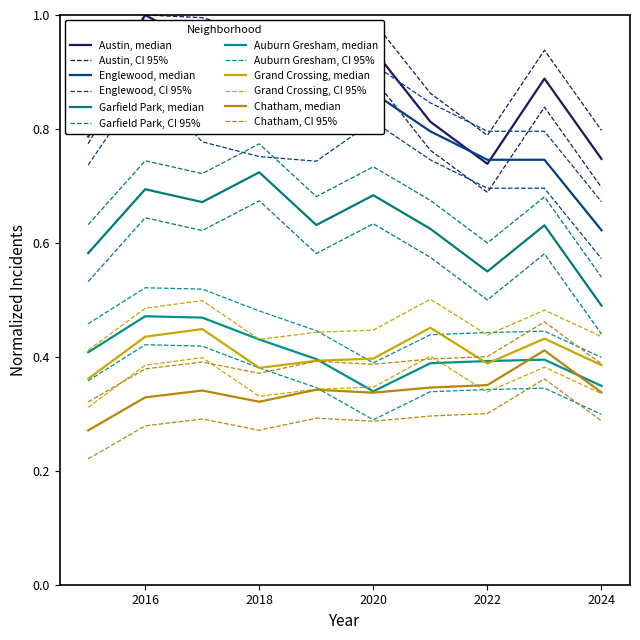

Read the Grand Crossing value at 2022.

0.4